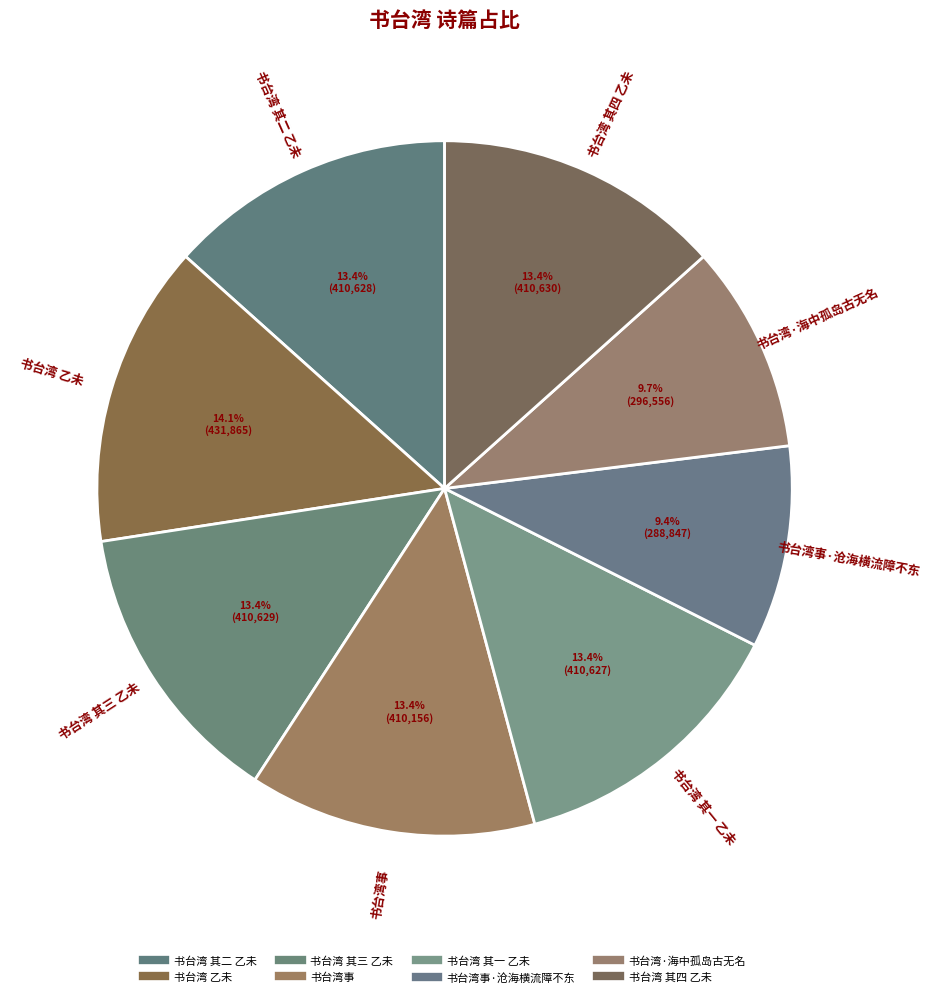

To the nearest percent, what is the average slice percentage?

12%